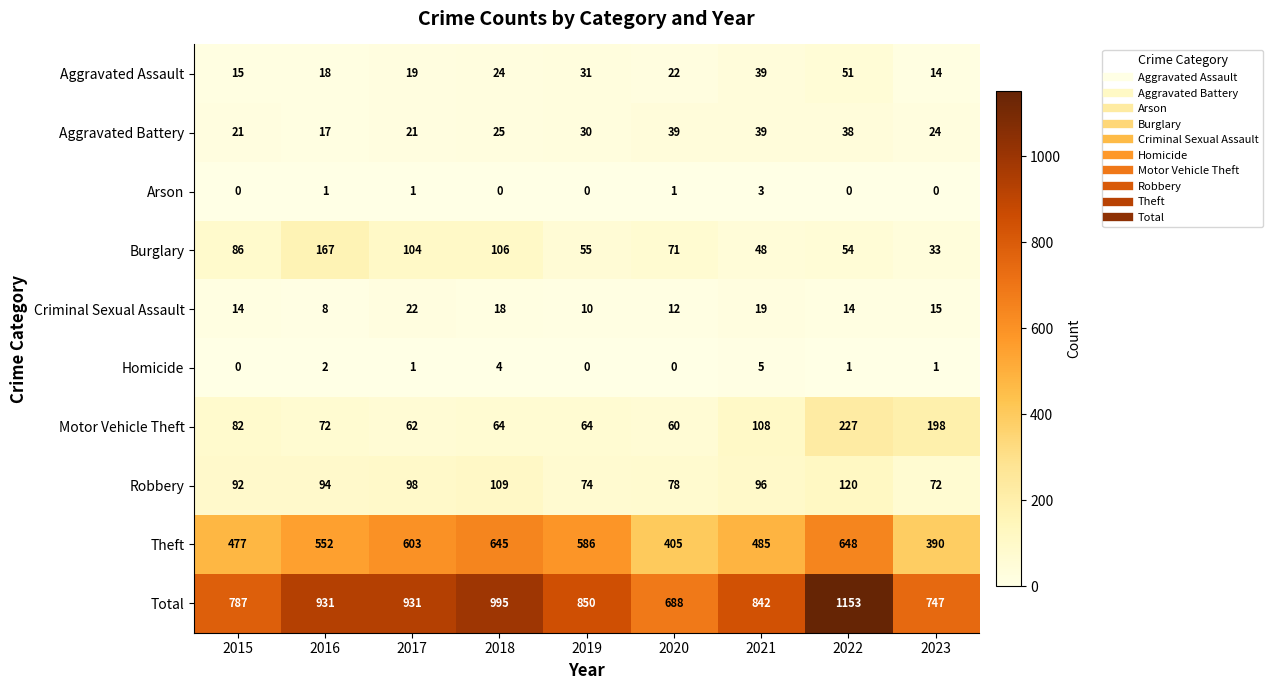

What is the highest value of the Homicide series?

5